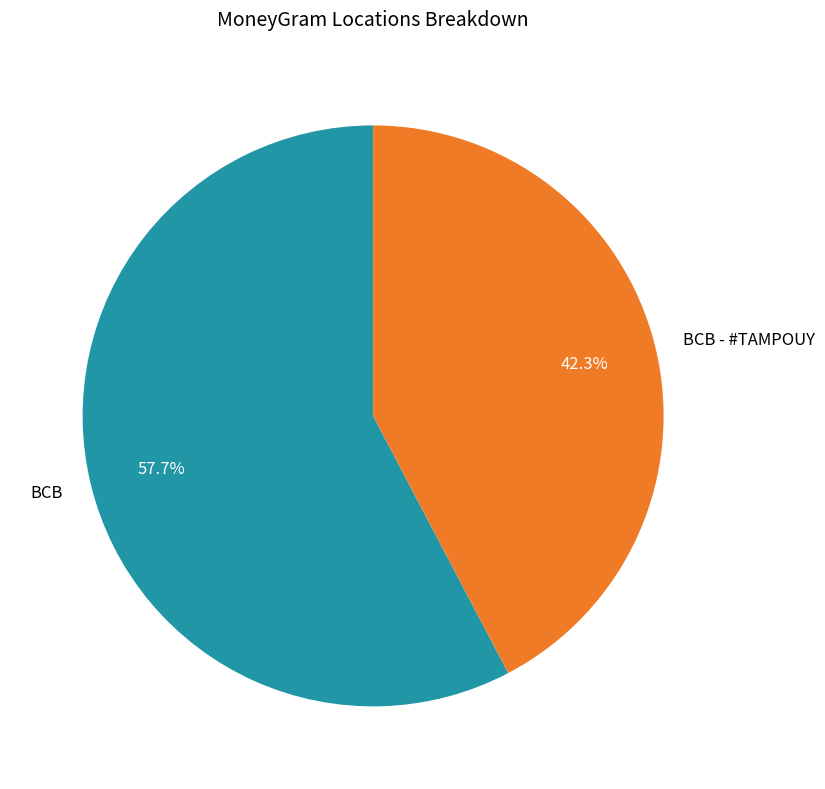

Which category has the biggest portion of the pie?

BCB